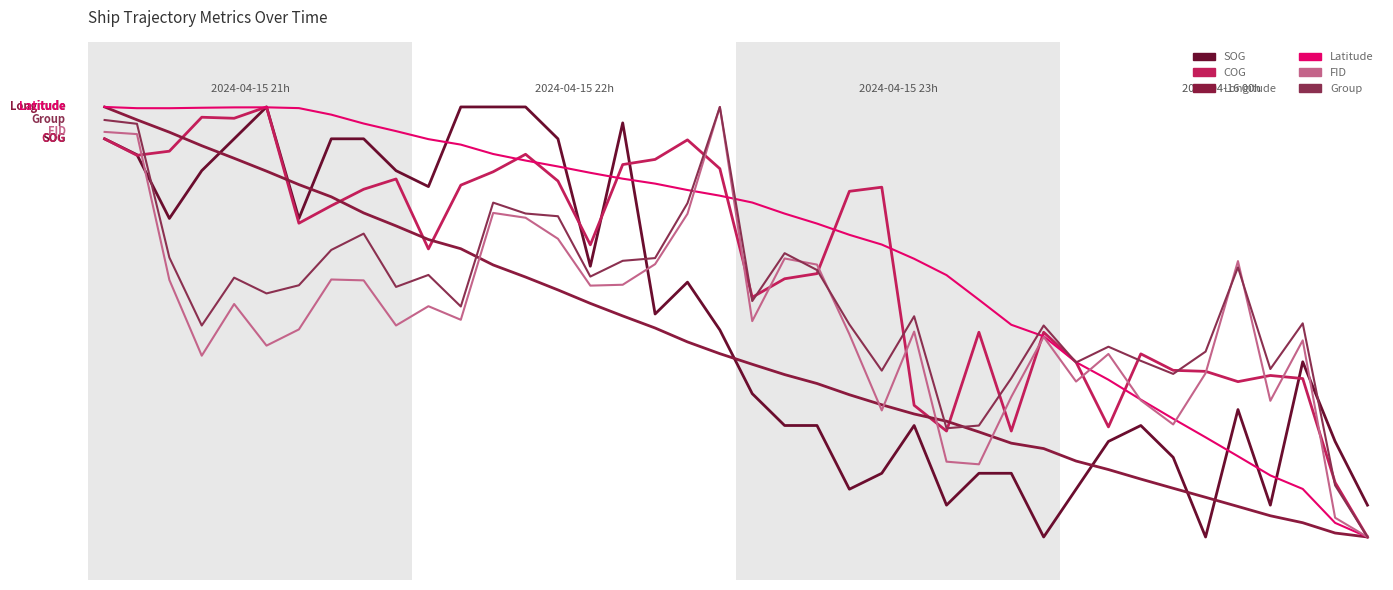

Is this an area chart (filled region under the line)?

No